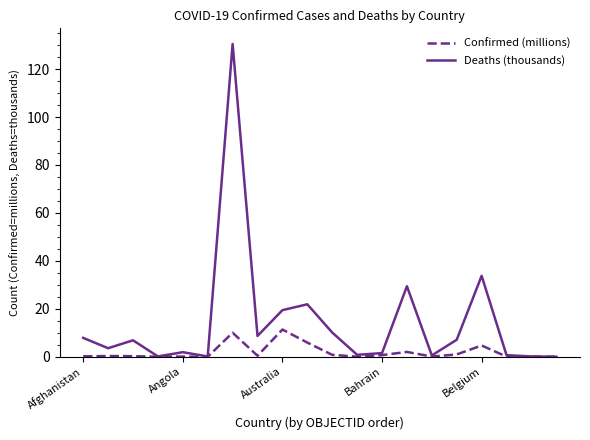

Which series has the largest total across all categories?

Deaths (thousands)